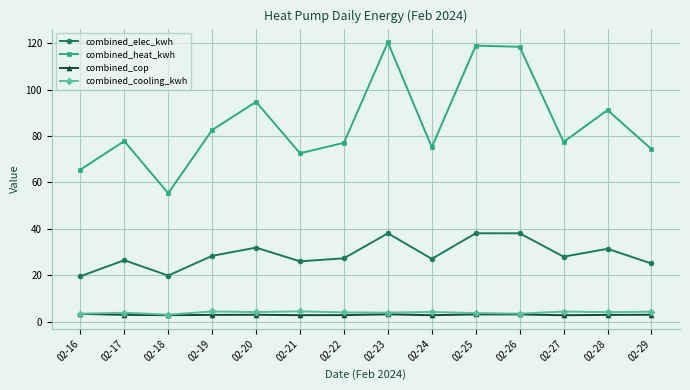

What are all the series names shown in the legend?

combined_elec_kwh, combined_heat_kwh, combined_cop, combined_cooling_kwh